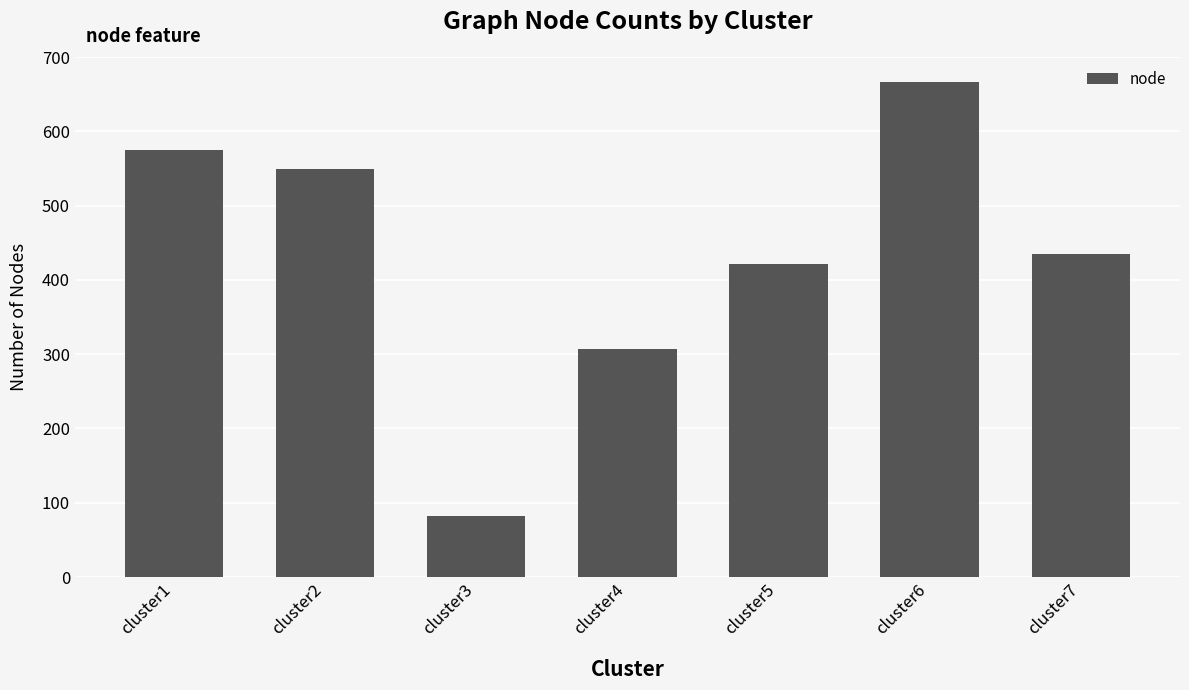

What value does the data have at cluster7?

435